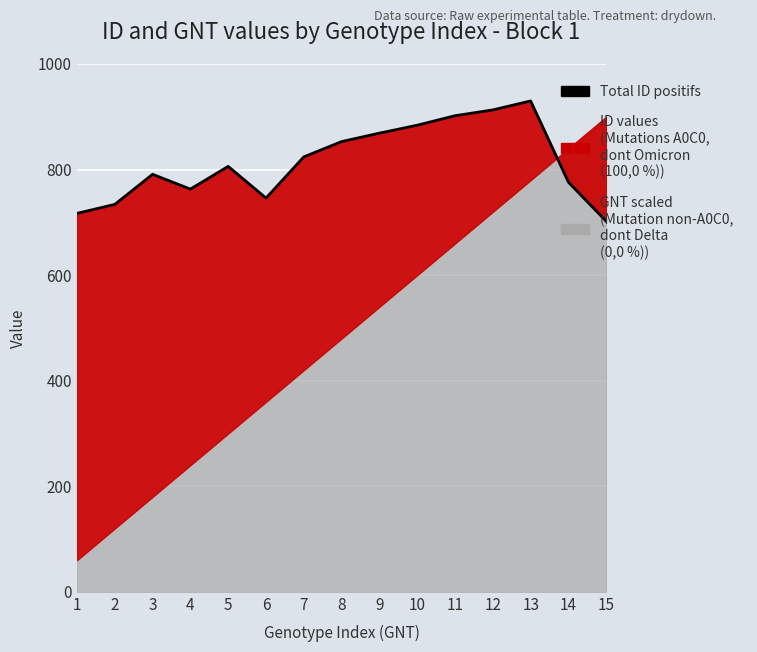

True or false: the data shows 763 at 4.

True